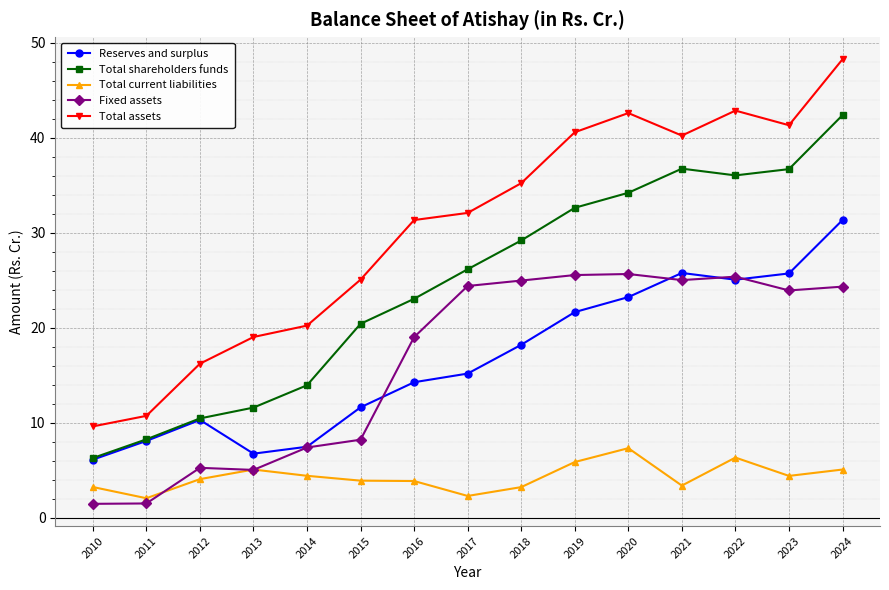

What is the minimum value for Reserves and surplus?

6.1